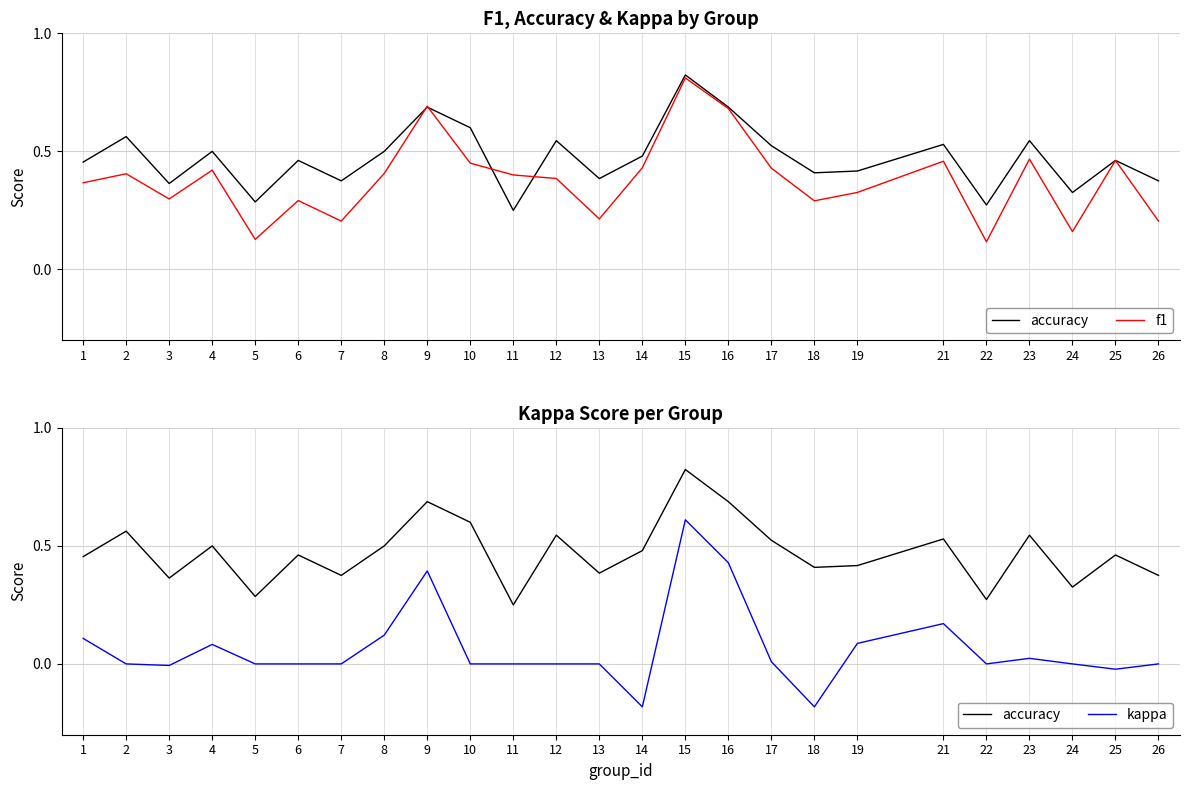

At which label is f1 closest to 0?

22